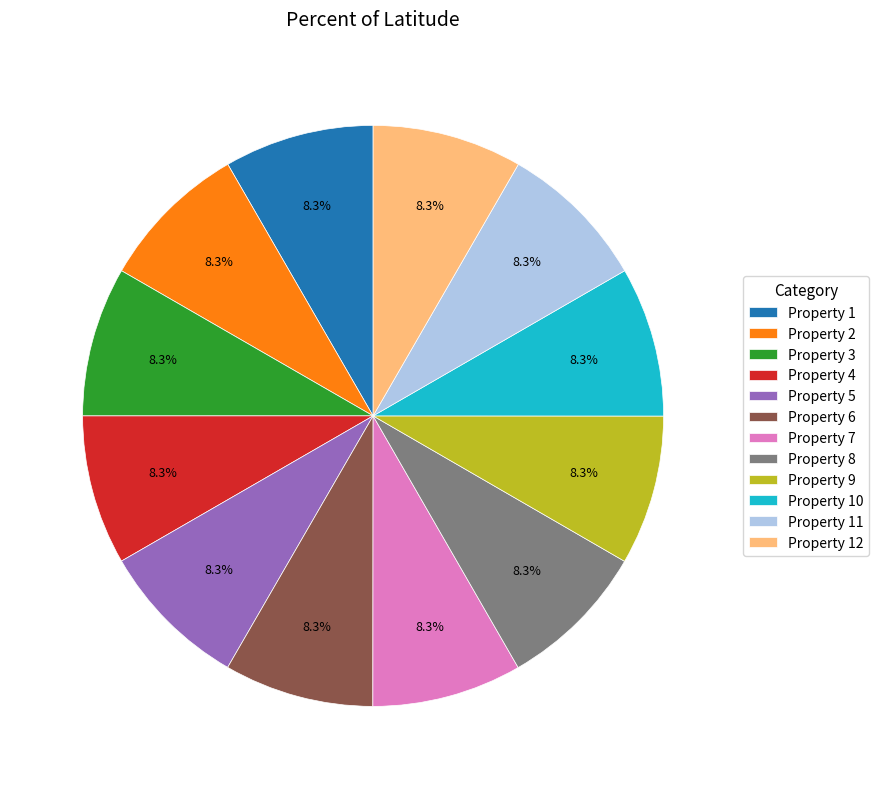

Approximately how many times larger is the value at Property 6 compared to Property 5?

1.0